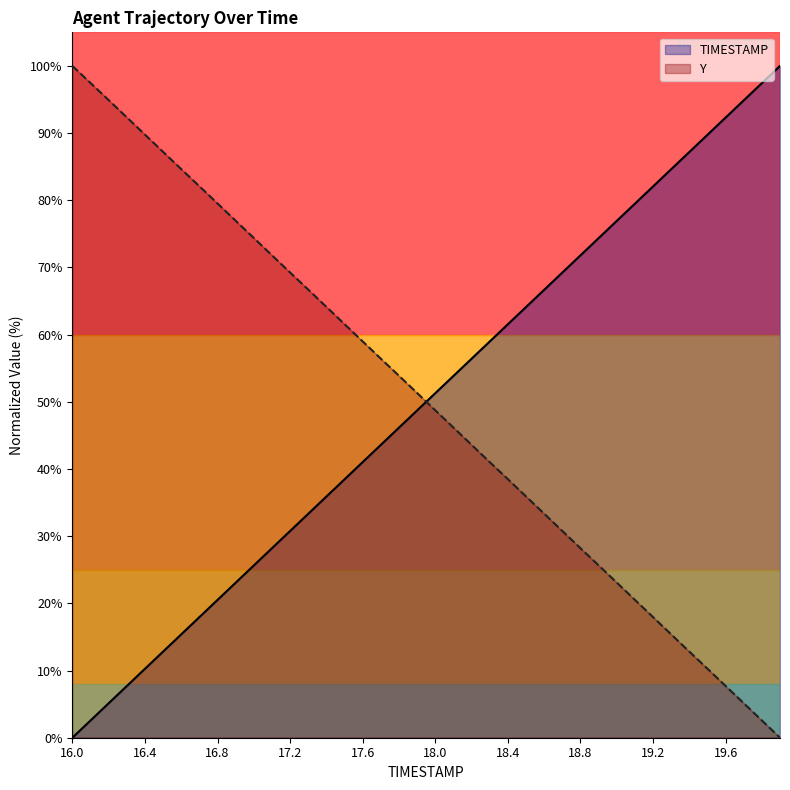

What is the spread (max minus min) of values at 16.1?

94.9